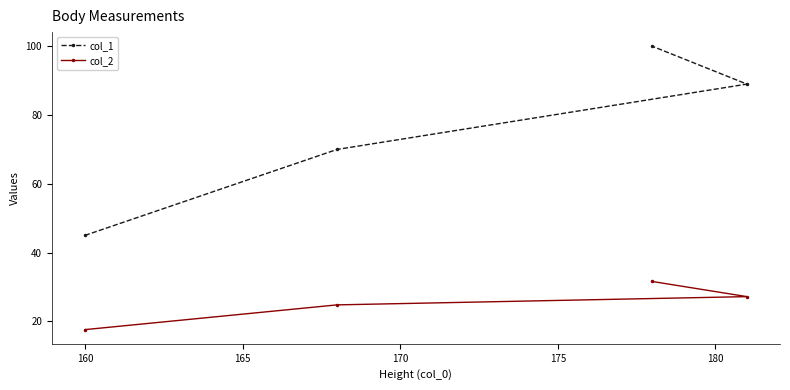

Rank the series by their average value, from lowest to highest.

col_2, col_1